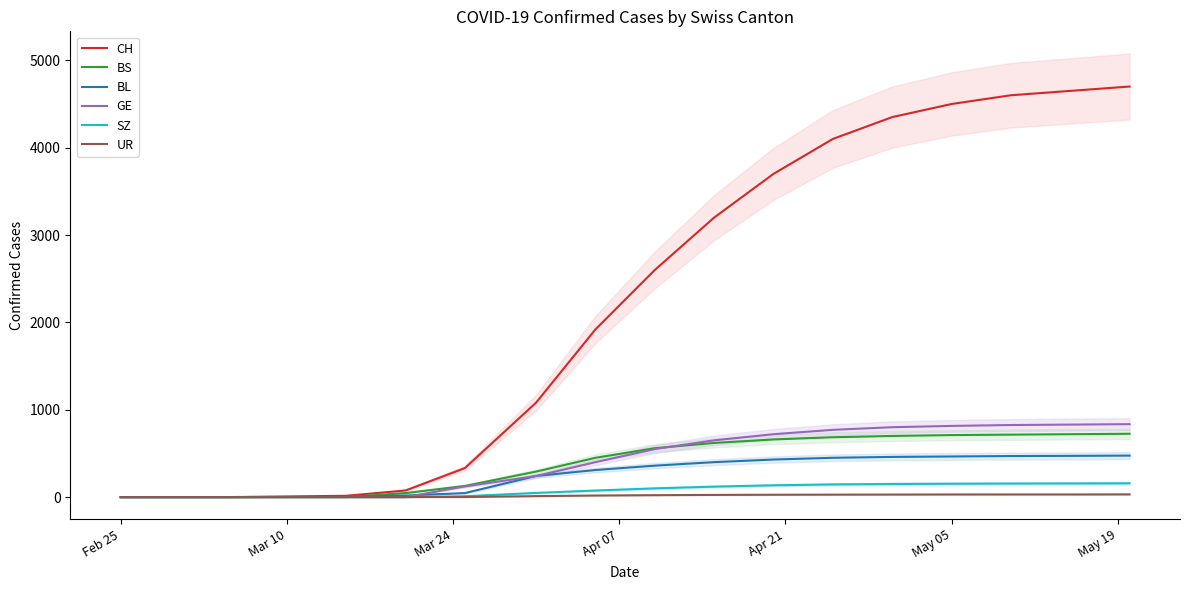

Reading left to right, extract all data points from this chart.

CH: 0	0	0	7	15	76	332	1082	1920	2600	3200	3700	4100	4350	4500	4600	4650	4700
BS: 0	0	0	0	0	46	128	292	450	560	620	660	685	700	710	715	720	725
BL: 0	0	0	2	5	18	46	242	310	360	400	430	450	460	465	470	472	475
GE: 0	0	0	0	0	0	122	241	400	550	650	720	770	800	815	825	830	835
SZ: 0	0	0	0	0	0	10	48	75	100	120	135	145	150	153	155	156	158
UR: 0	0	0	0	0	0	1	11	18	22	25	27	28	29	30	30	30	31